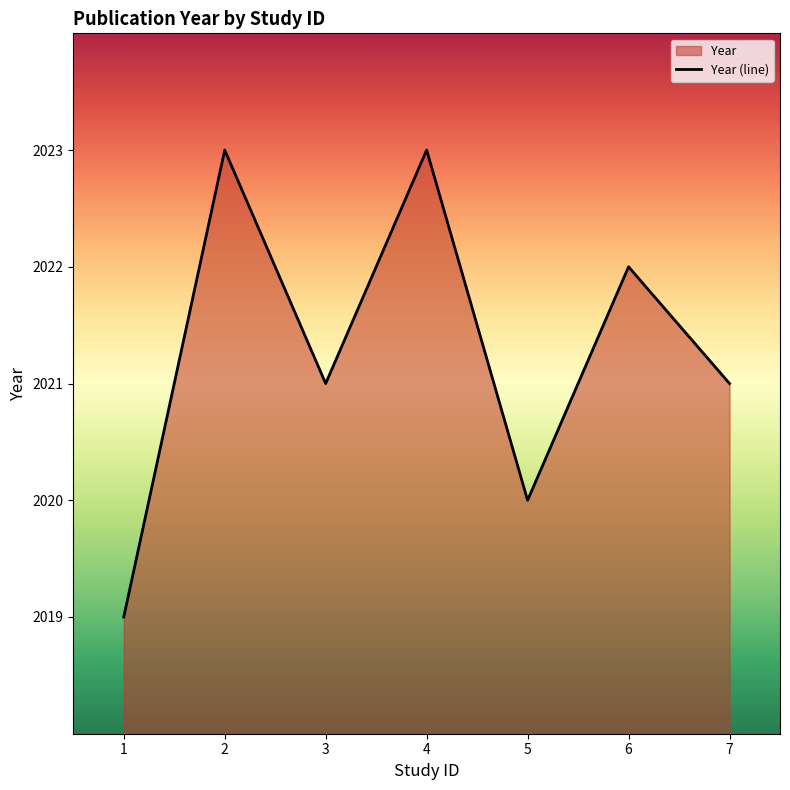

True or false: the data shows 664 at 7.

False